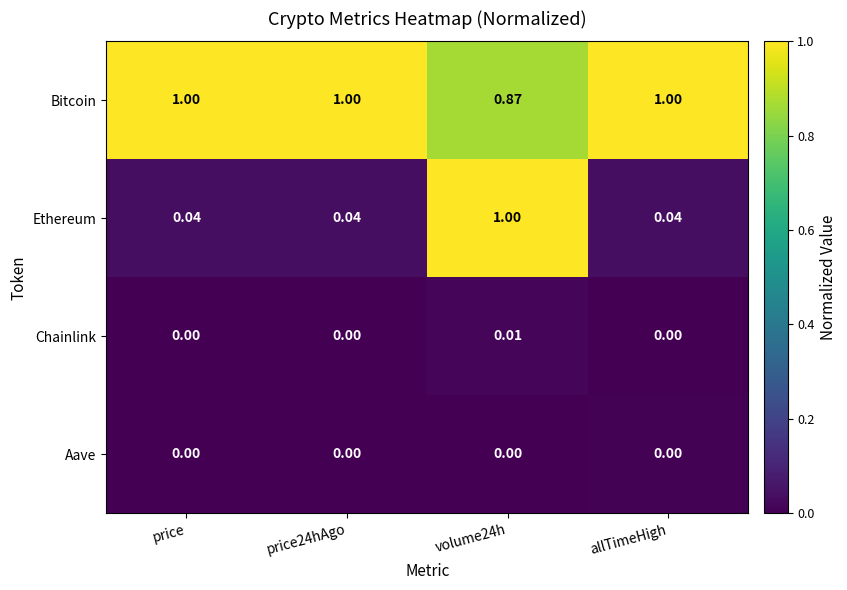

Which series has the largest range (max minus min)?

Ethereum